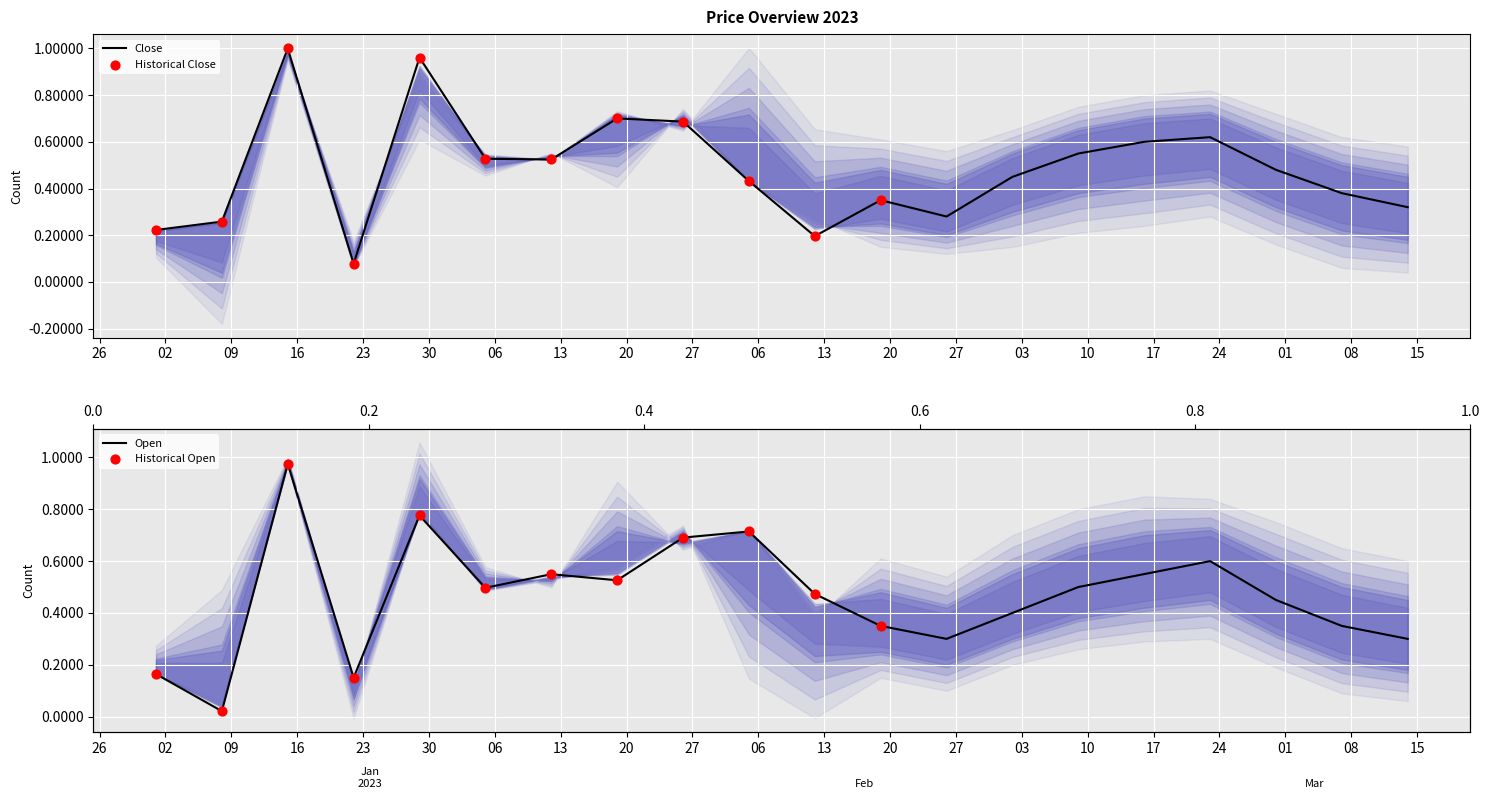

Which series has the largest Y range (max minus min)?

Open